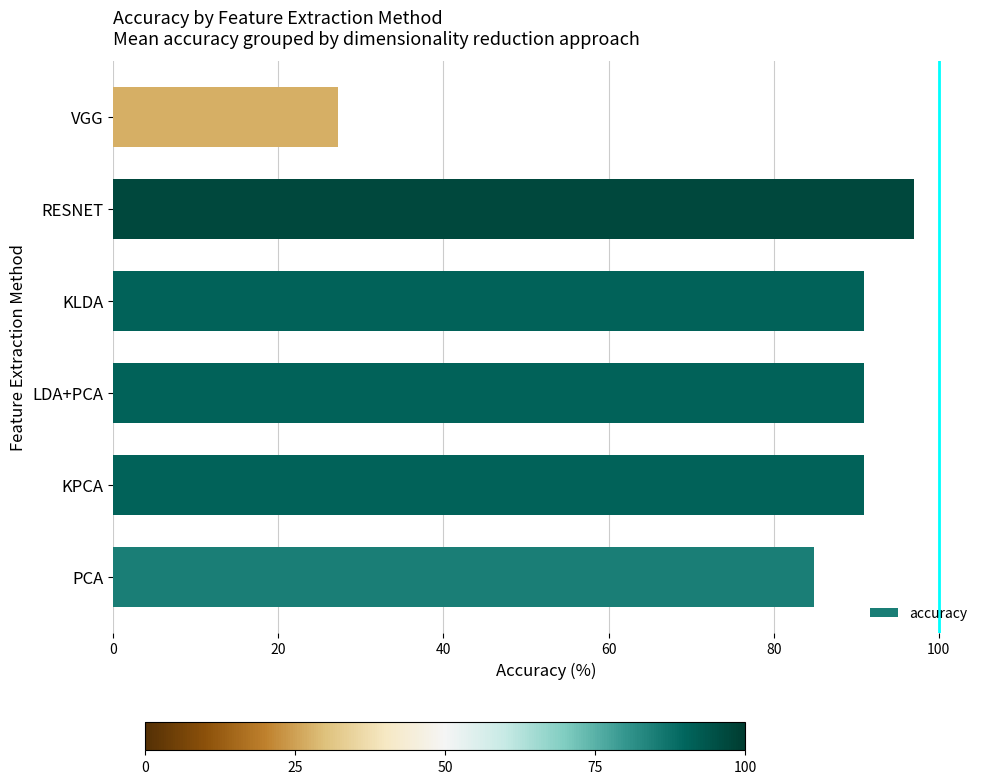

What is the difference between the second highest and second lowest values?

6.1